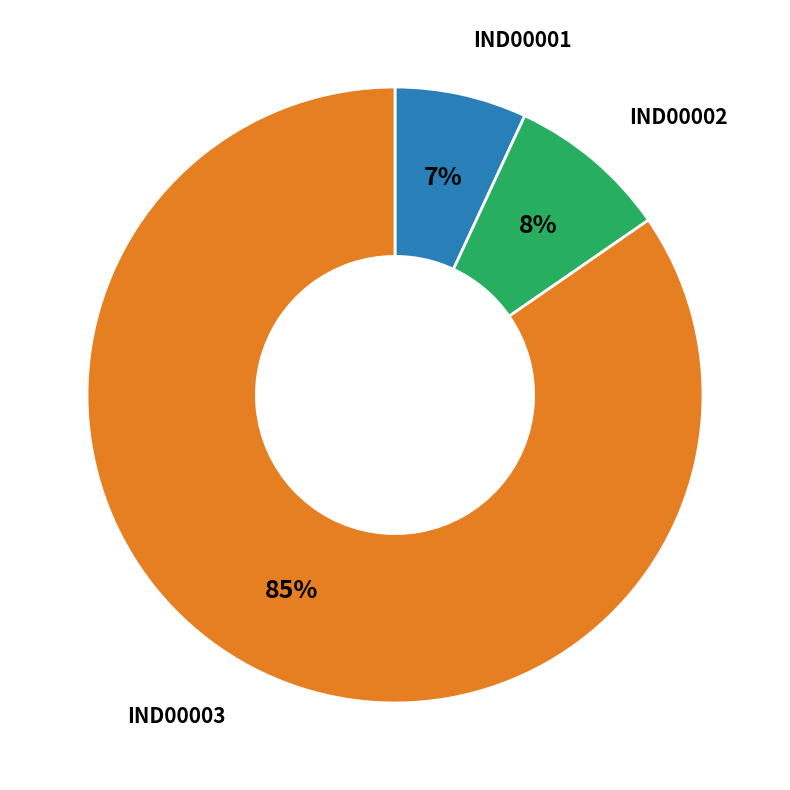

How many slices are in this pie chart?

3